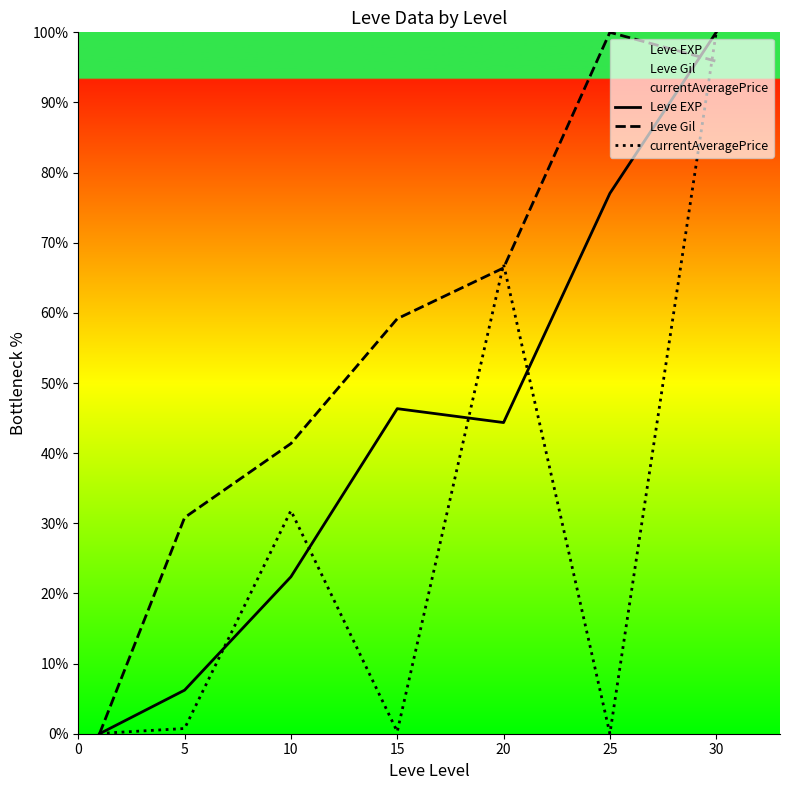

Which series changed the most between 5 and 25?

Leve EXP